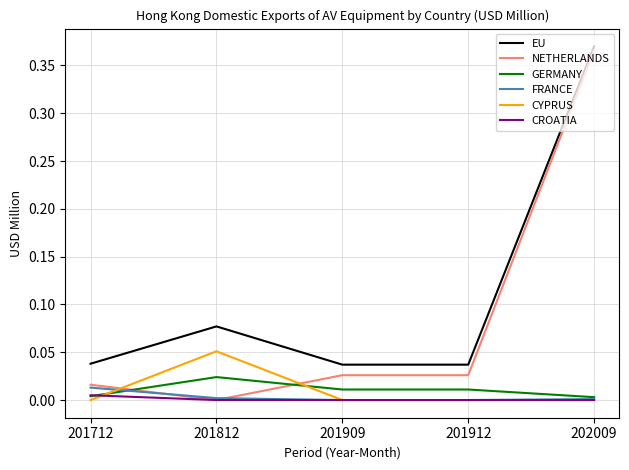

Which series has the largest total across all categories?

EU